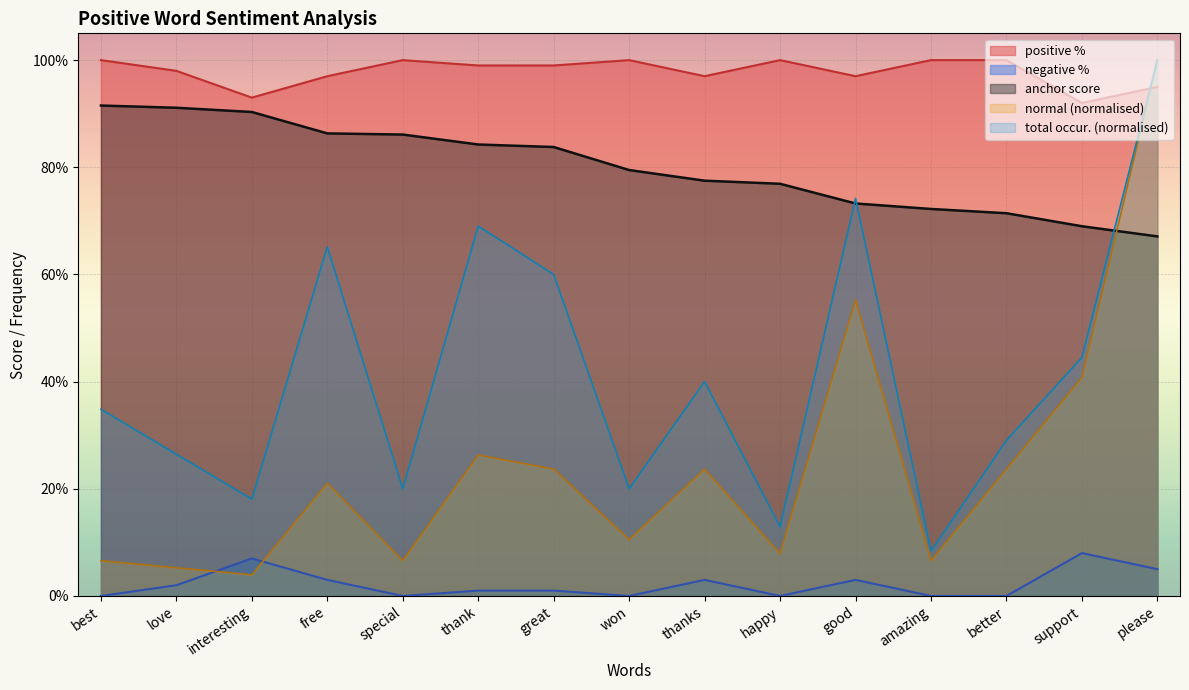

What is the label of the 15th point from the right?

best